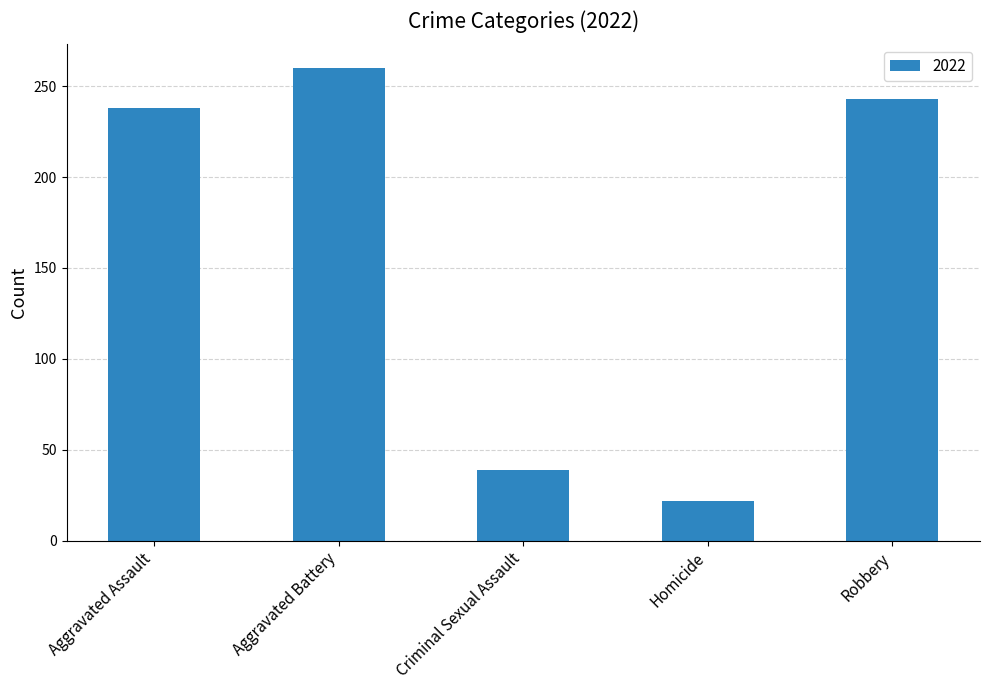

Are the bars horizontal?

No